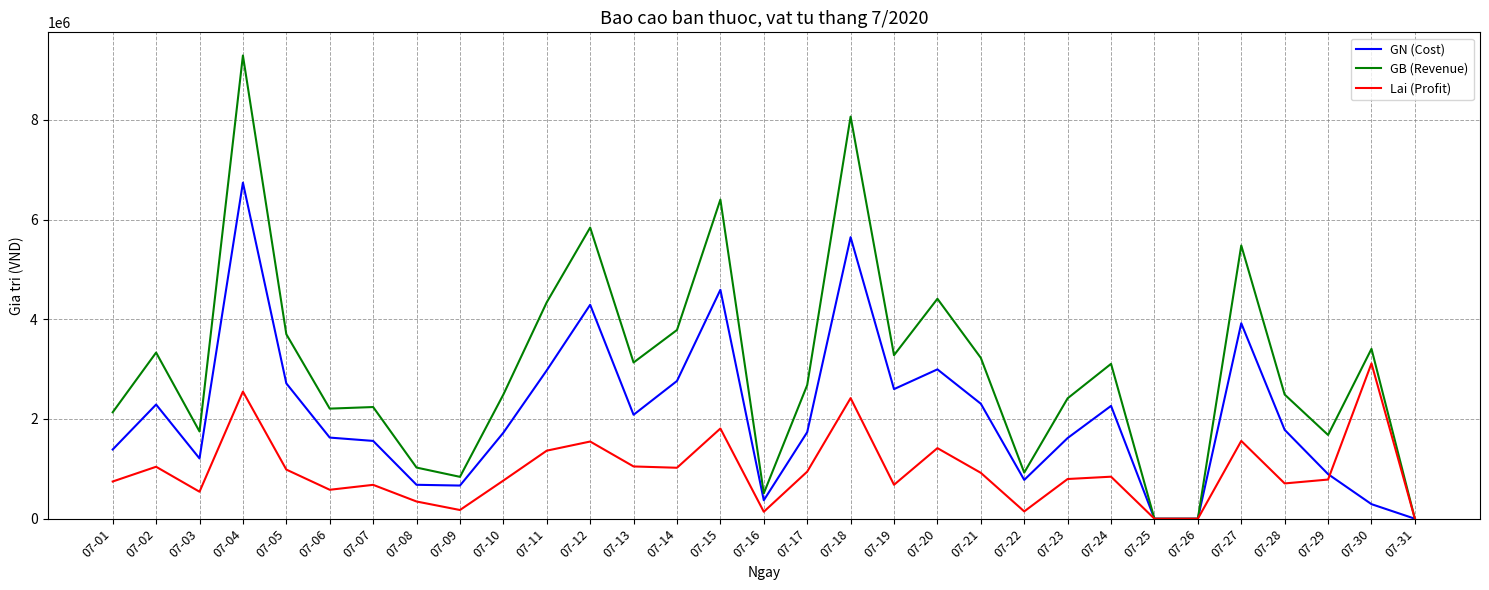

Between 07-21 and 07-26, which series saw the biggest shift?

GB (Revenue)